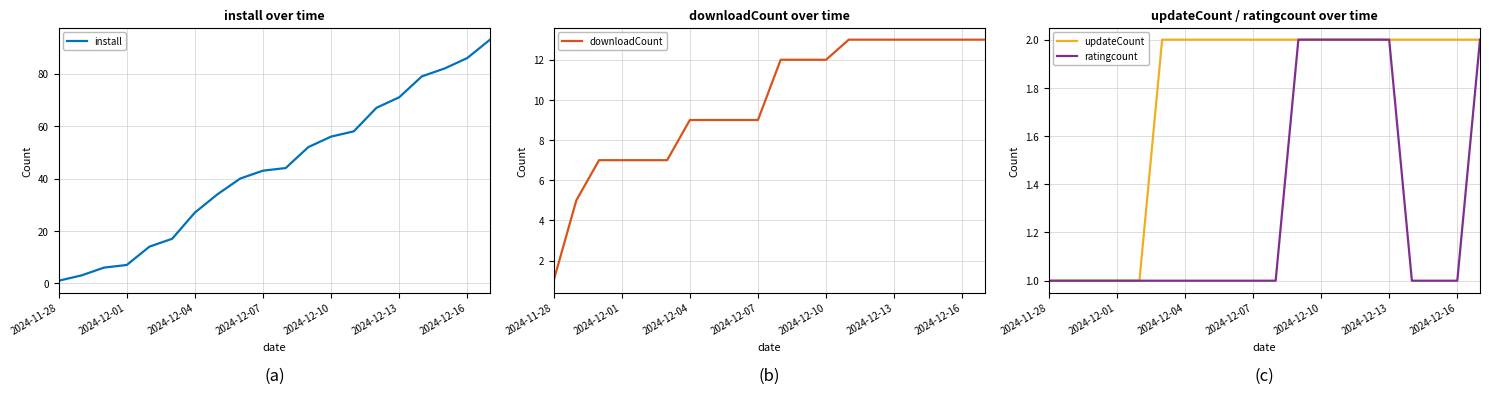

What are all the series names shown in the legend?

install, downloadCount, updateCount, ratingcount